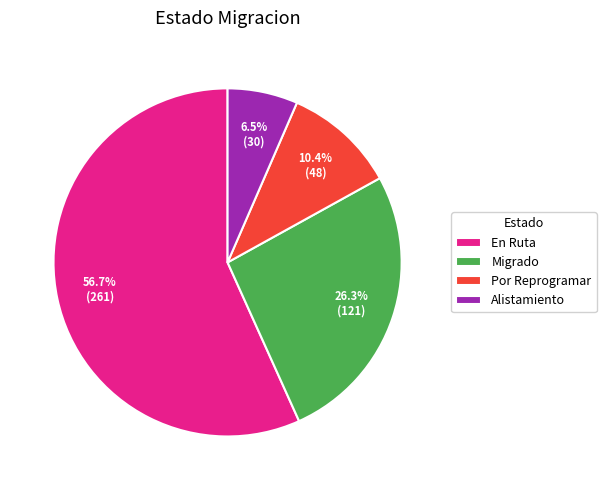

What is the majority slice?

En Ruta